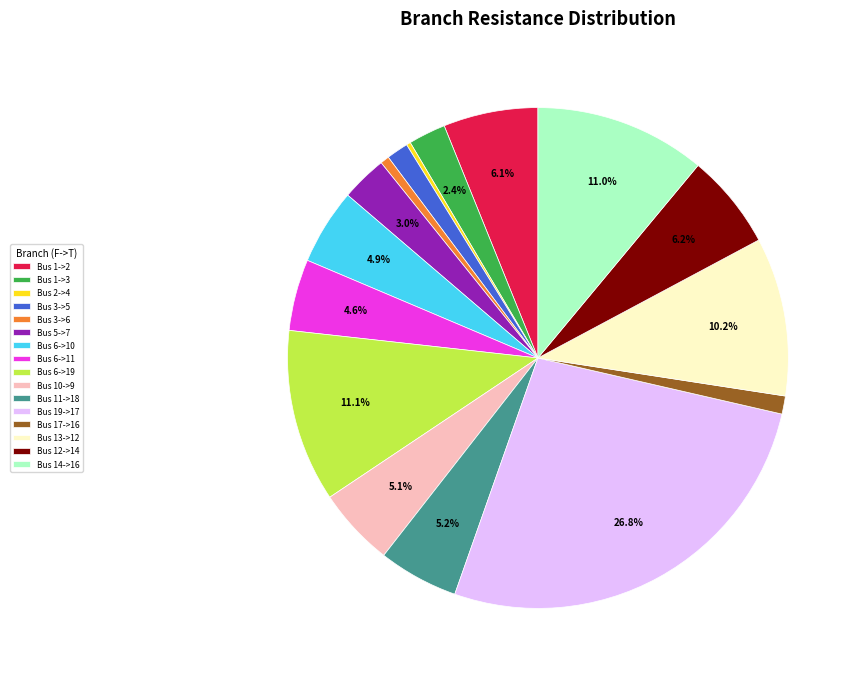

Which slice is the largest?

Bus 19->17